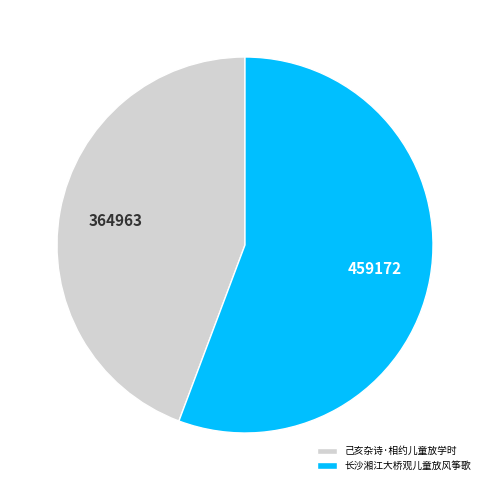

Count the number of slices in the pie.

2